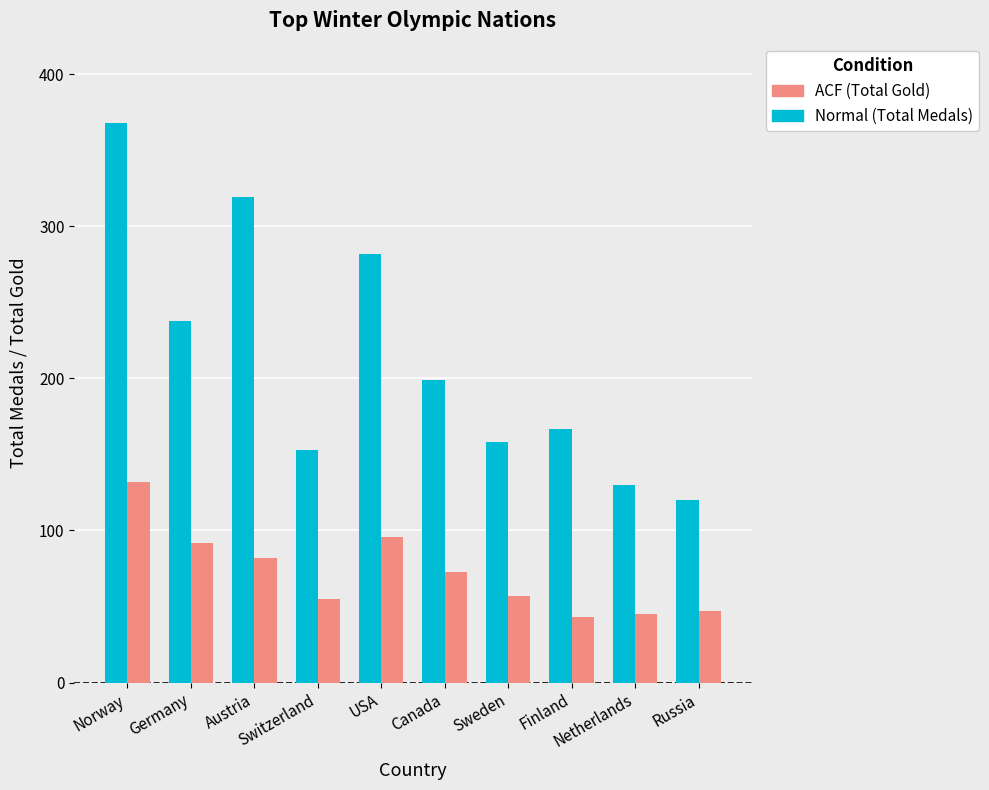

Count the number of data series in this chart.

2